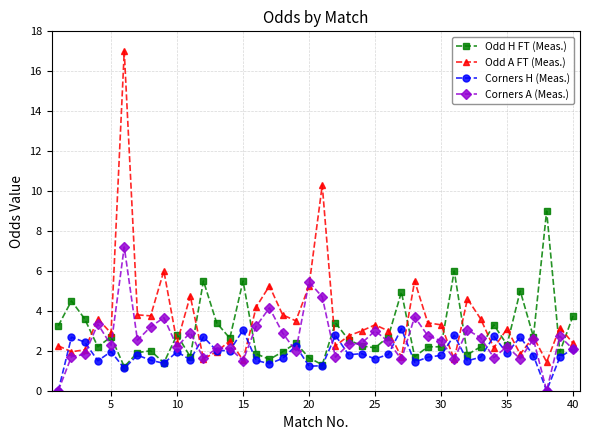

List the series in order of their peak value, highest first.

Odd A FT (Meas.), Odd H FT (Meas.), Corners A (Meas.), Corners H (Meas.)